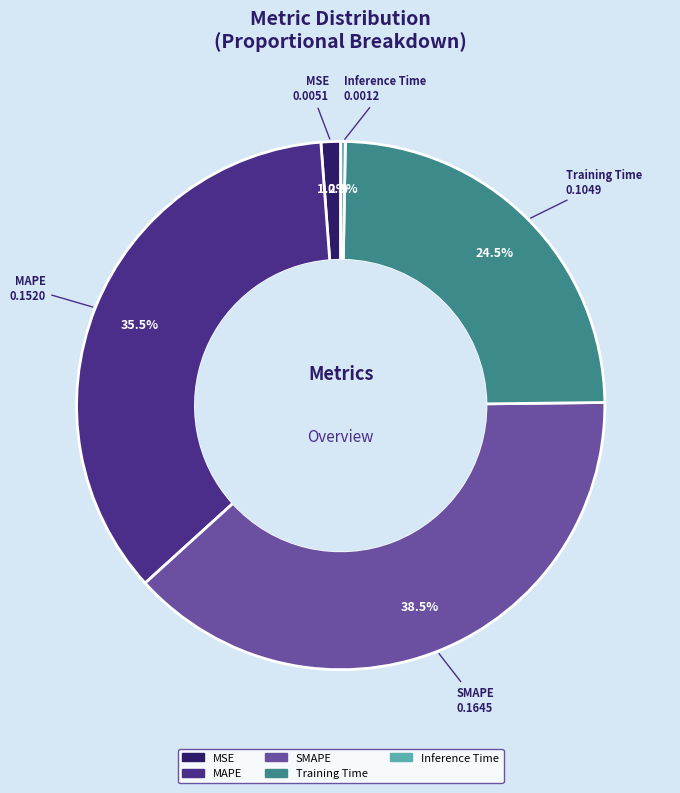

How many slices are in this pie chart?

5